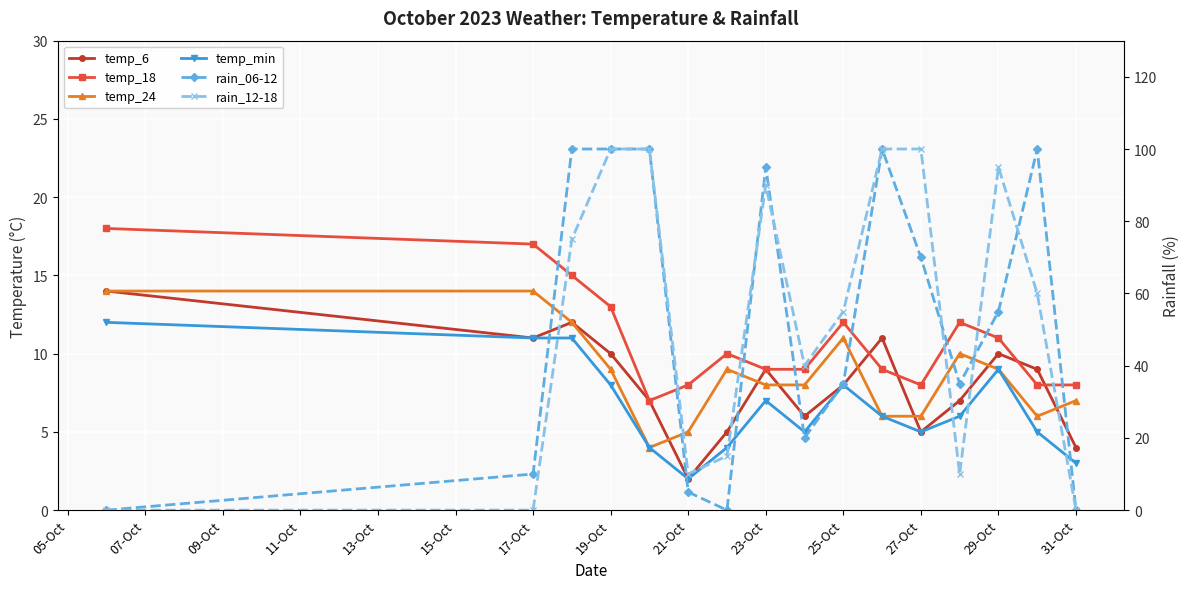

True or false: temp_18 has a value of 3 at 21-Oct.

False